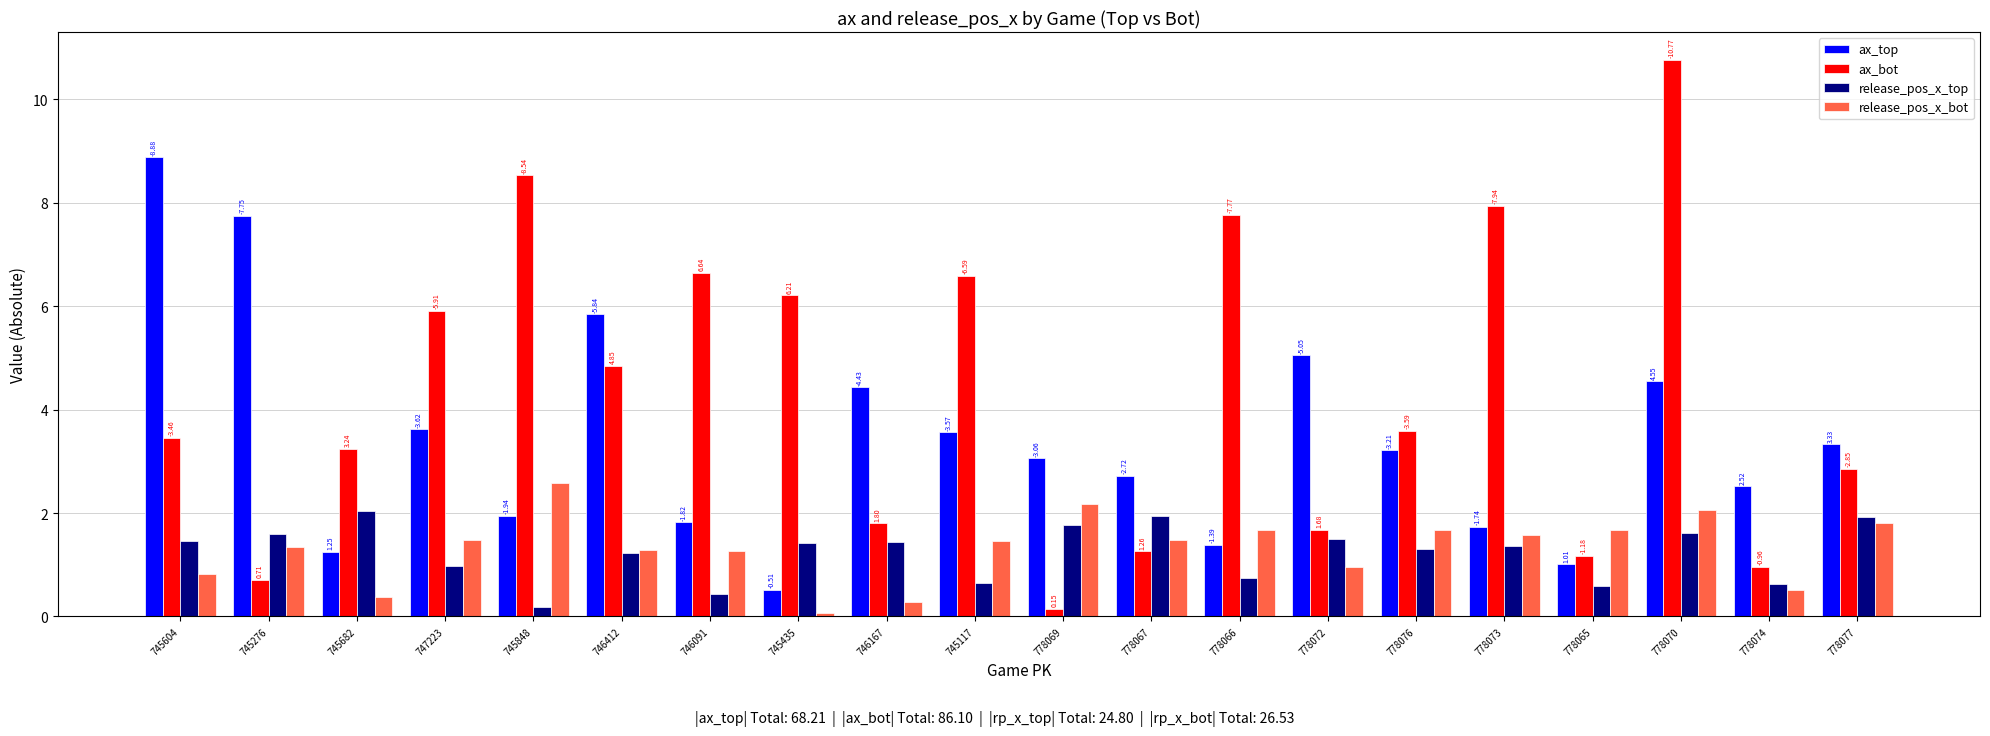

What is the spread (max minus min) of values at 746091?

6.2